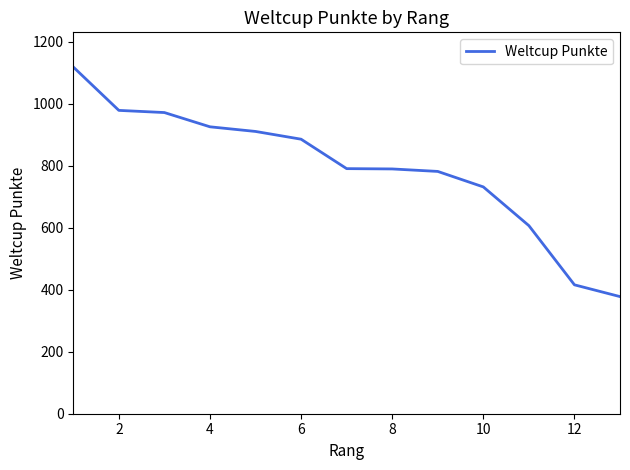

What is the difference between the second highest and second lowest values?

563